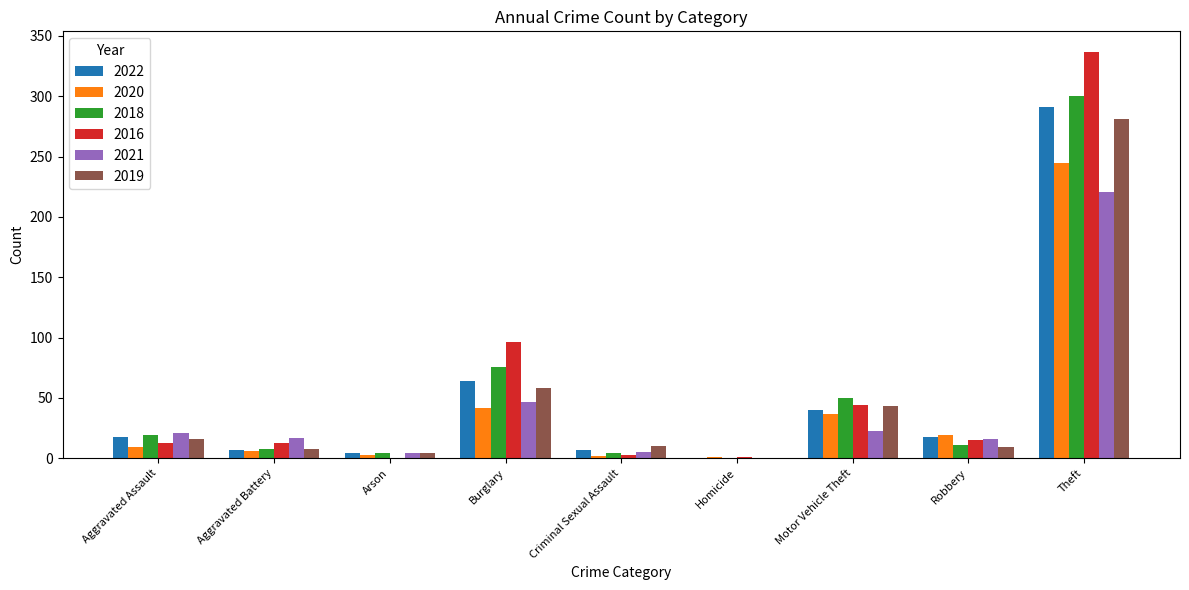

How many positive values does the 2019 series have?

8